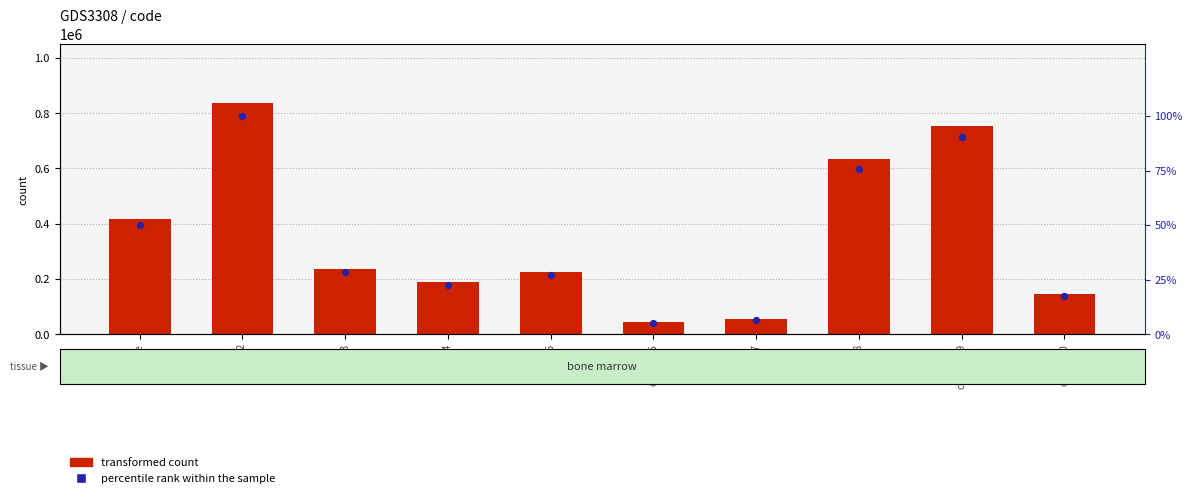

Is the value of transformed count at claiente6 greater than the value of percentile rank within the sample at cliente7?

Yes